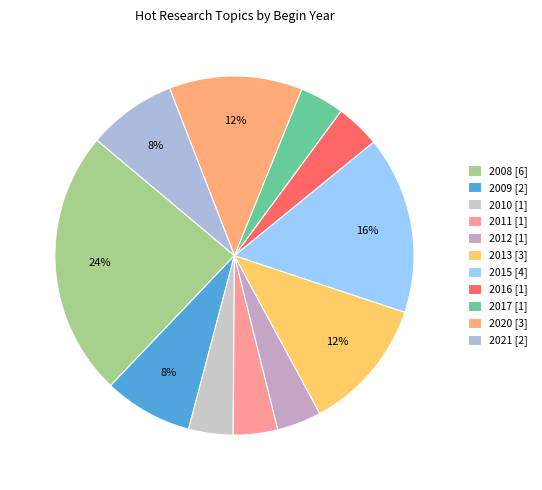

How many segments does this pie chart have?

11